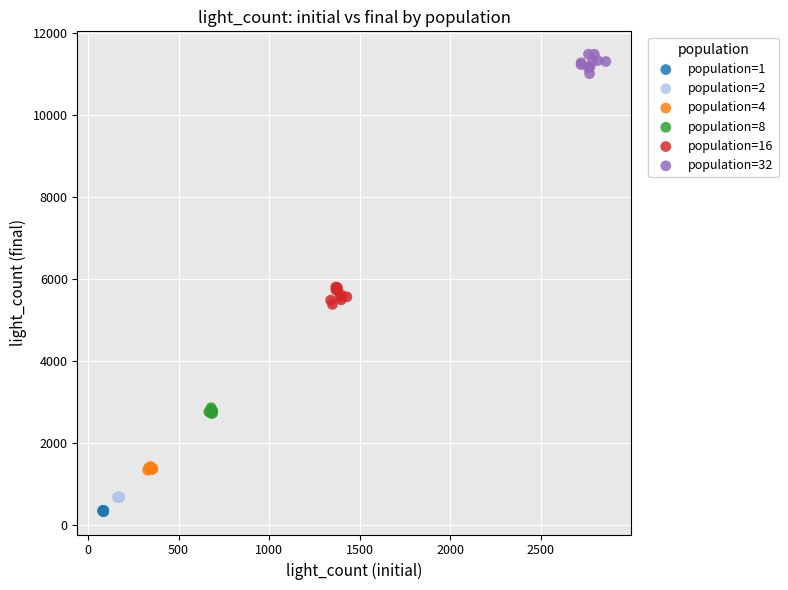

Which series contains the highest Y value?

population=32